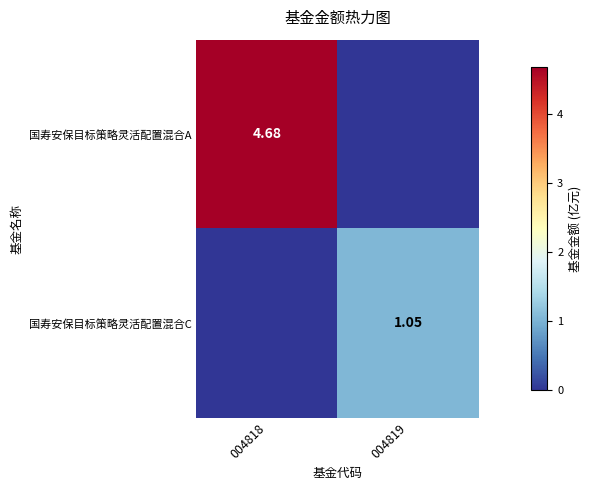

Which series has the largest total across all categories?

国寿安保目标策略灵活配置混合A